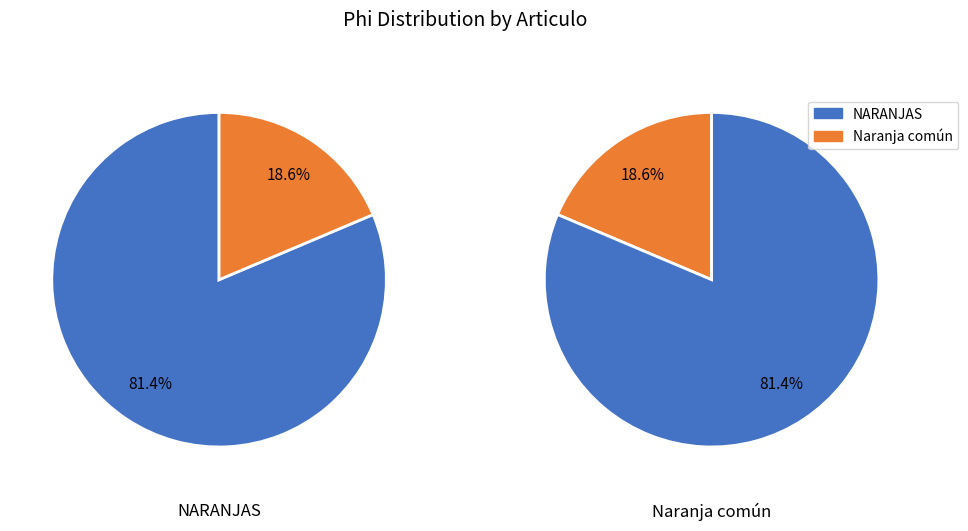

How many slices are in this pie chart?

2